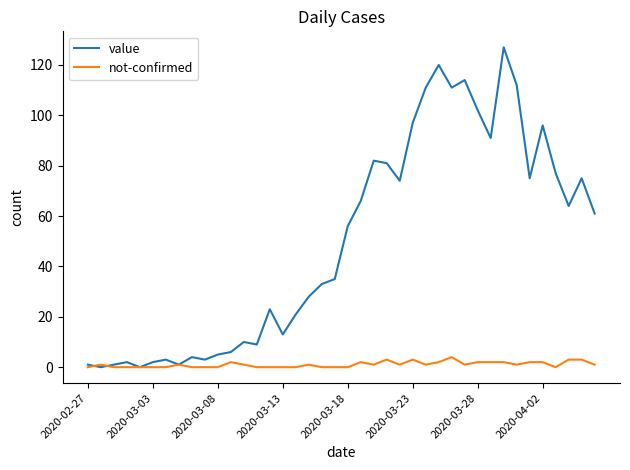

Rank the series by their maximum value, from lowest to highest.

not-confirmed, value